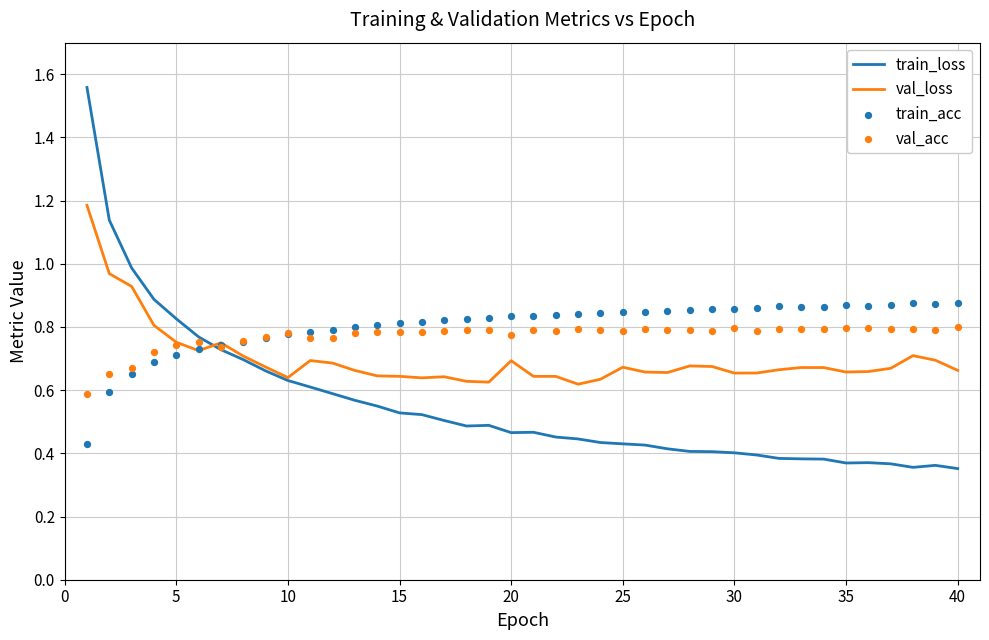

Is the value of val_acc at 10 greater than the value of train_loss at 23?

Yes